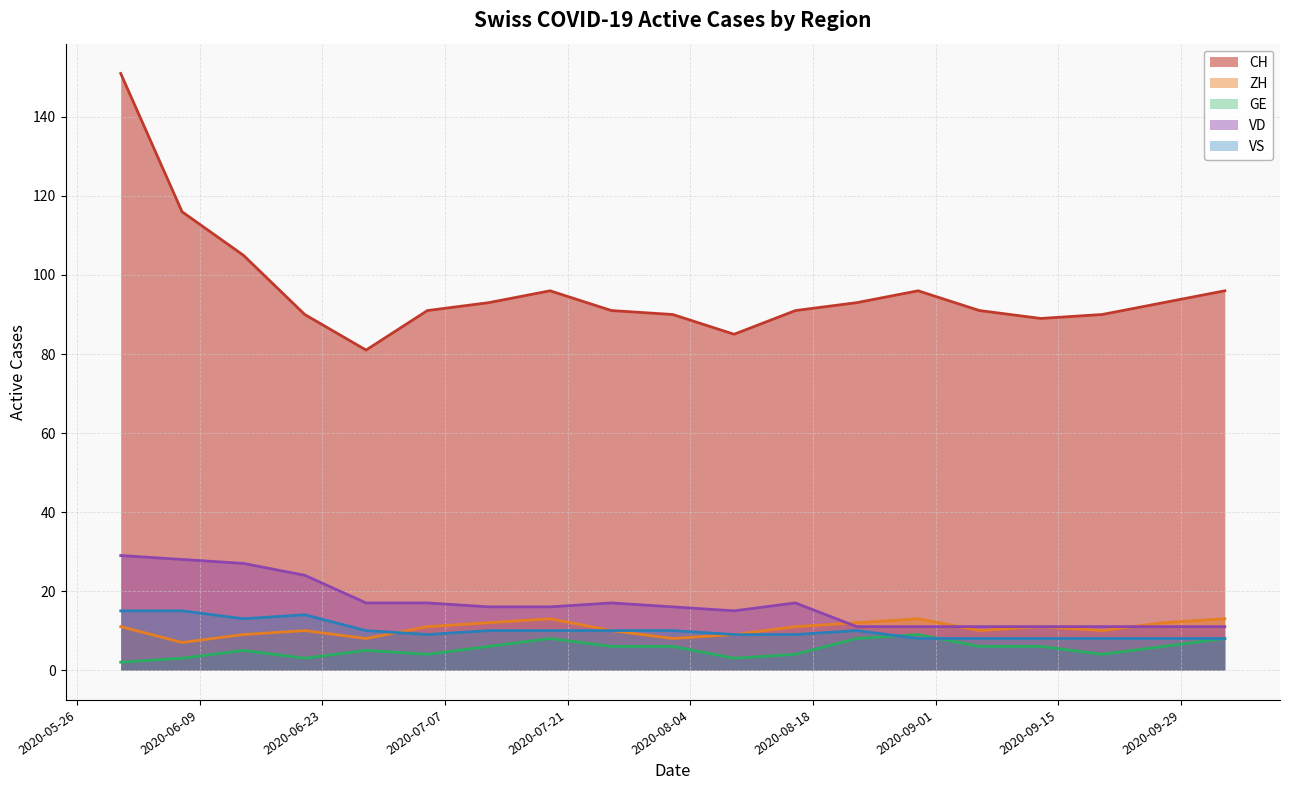

At how many categories does at least one series exceed 54?

19